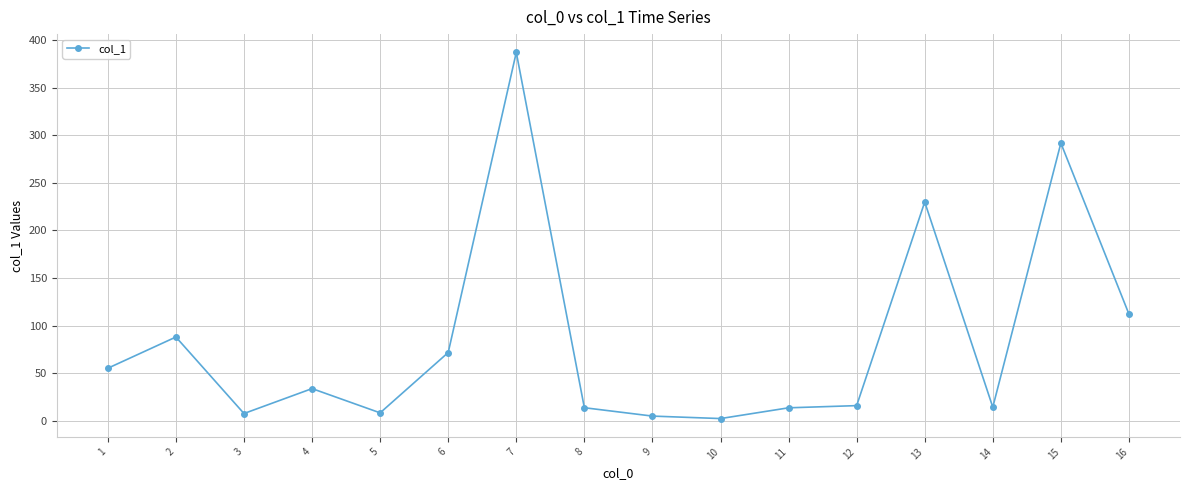

What is the difference between the maximum and minimum values?

384.8